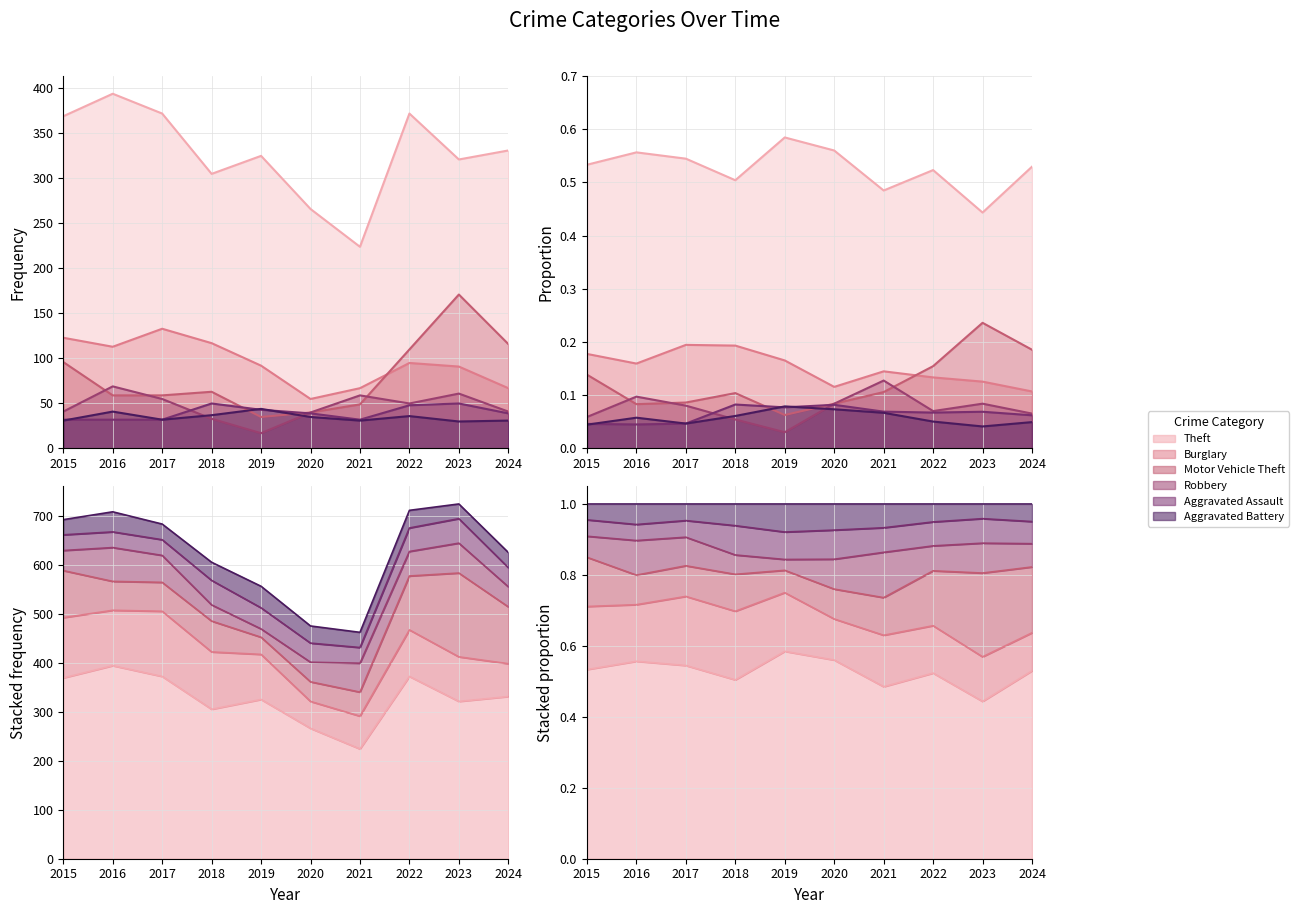

True or false: Burglary has more than 2 points higher than both neighbors.

False